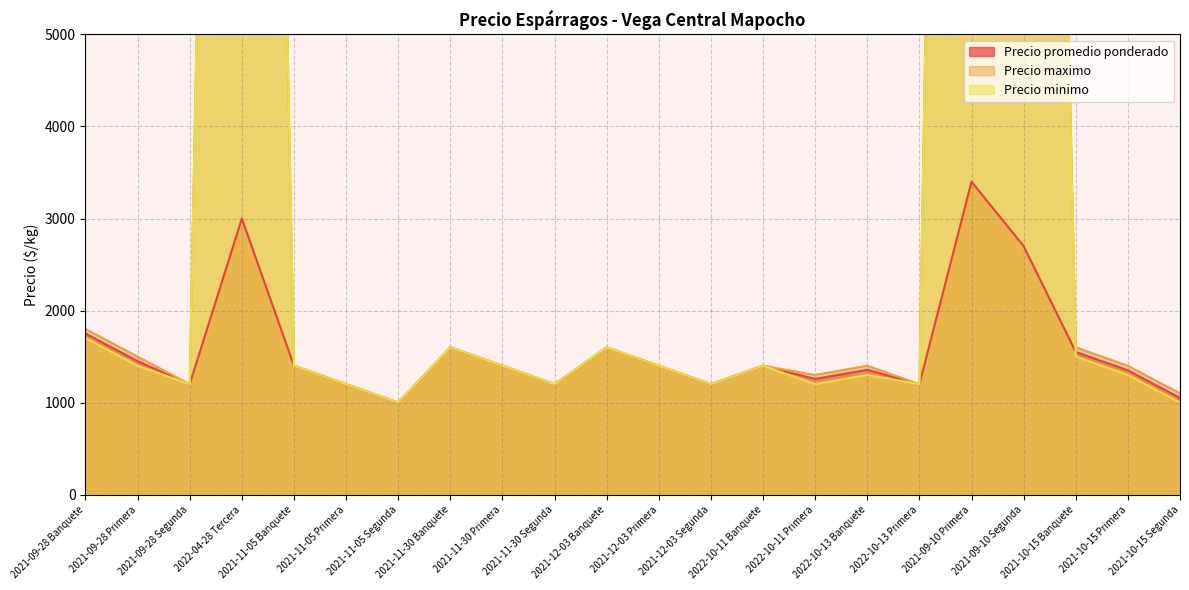

What are all the series names shown in the legend?

Precio promedio ponderado, Precio maximo, Precio minimo